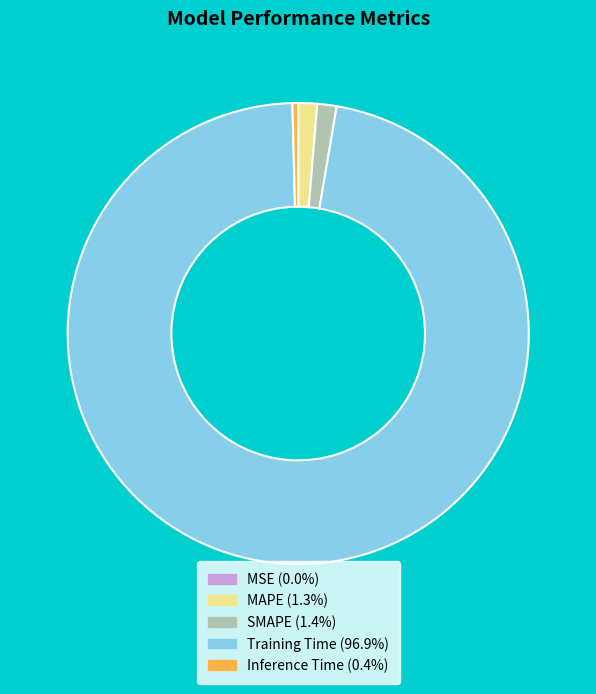

True or false: Training Time accounts for 88% of the total.

False